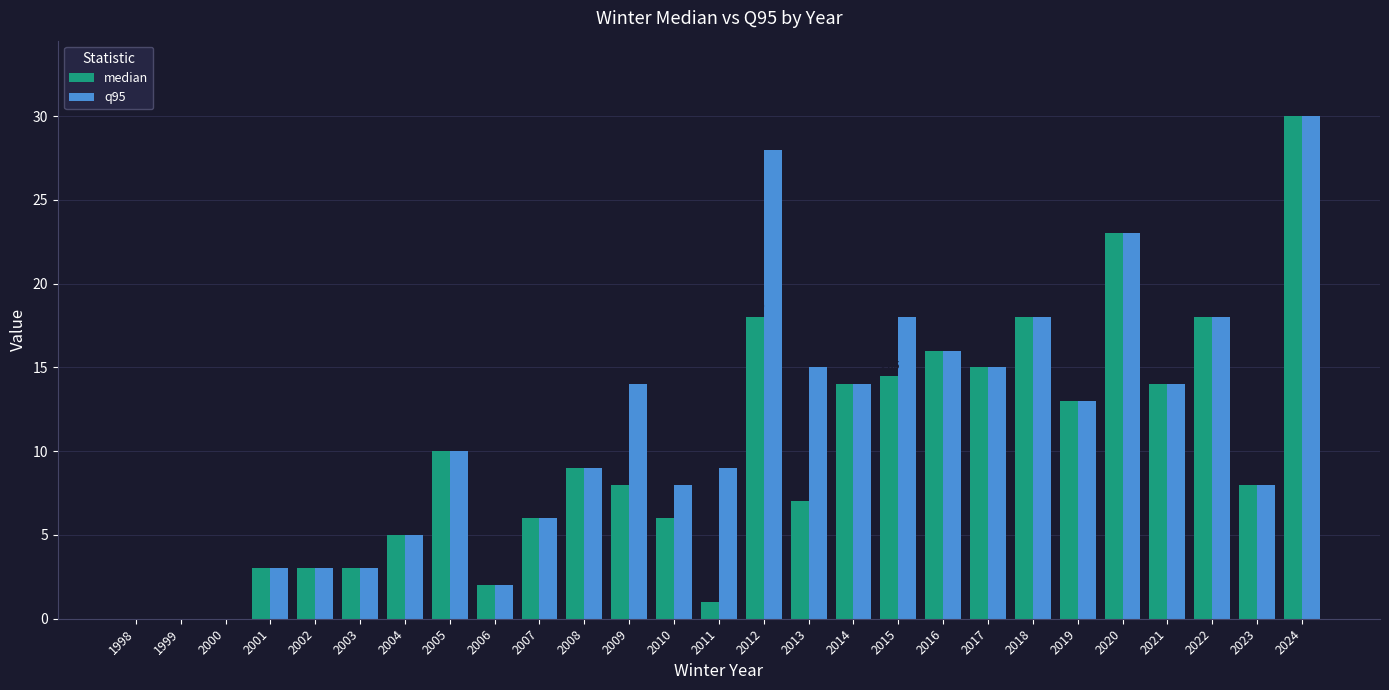

At which category is the sum across all series the highest?

2024